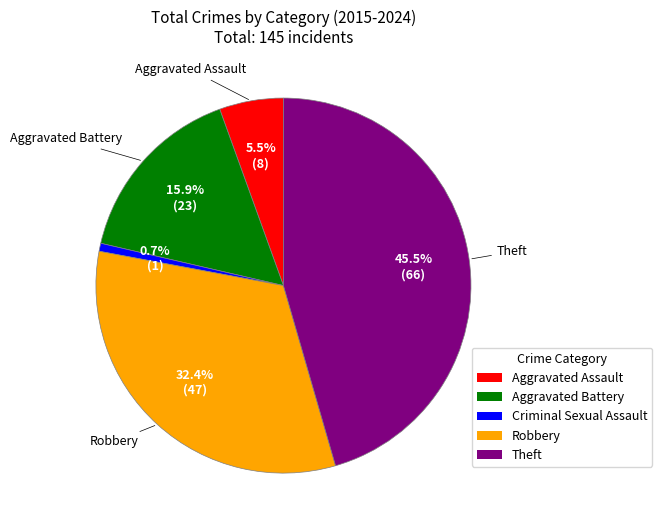

Which category has the biggest portion of the pie?

Theft